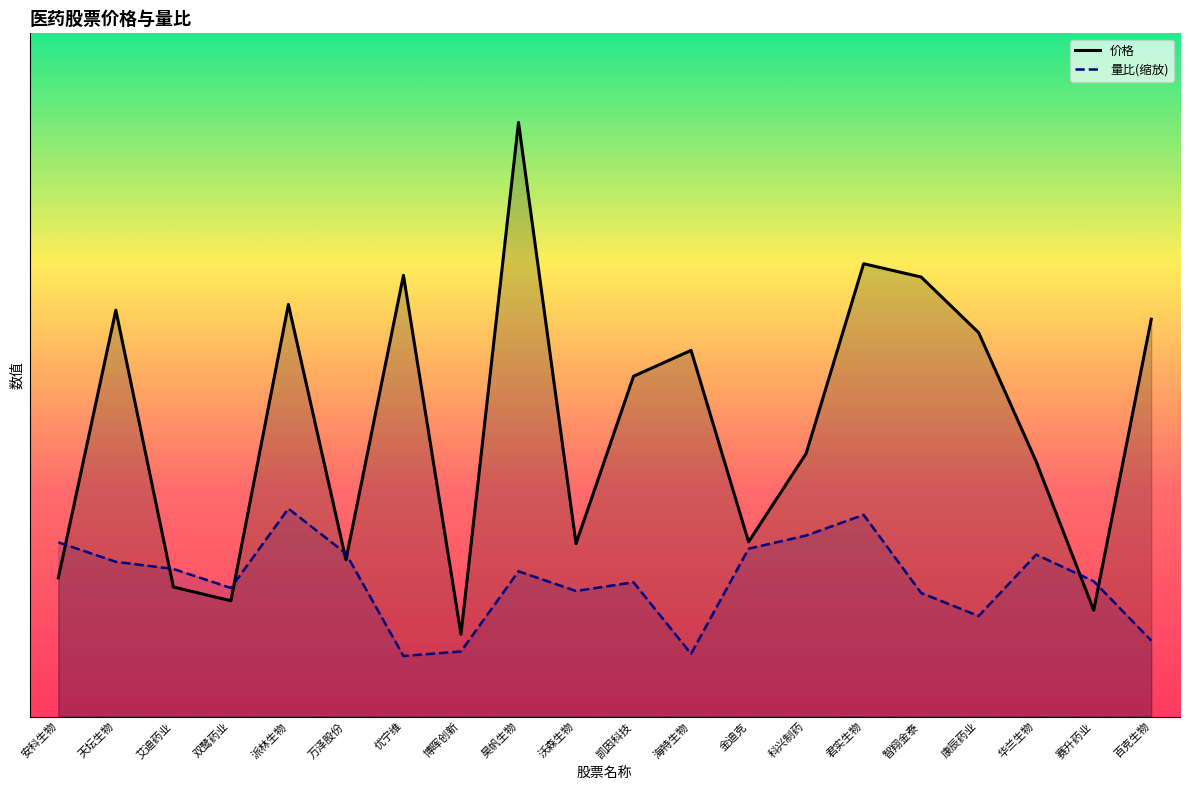

Rank the categories by 量比(缩放) value from lowest to highest.

优宁维, 海特生物, 博晖创新, 百克生物, 康辰药业, 智翔金泰, 沃森生物, 双鹭药业, 凯因科技, 赛升药业, 昊帆生物, 艾迪药业, 天坛生物, 华兰生物, 万泽股份, 金迪克, 安科生物, 科兴制药, 君实生物, 派林生物